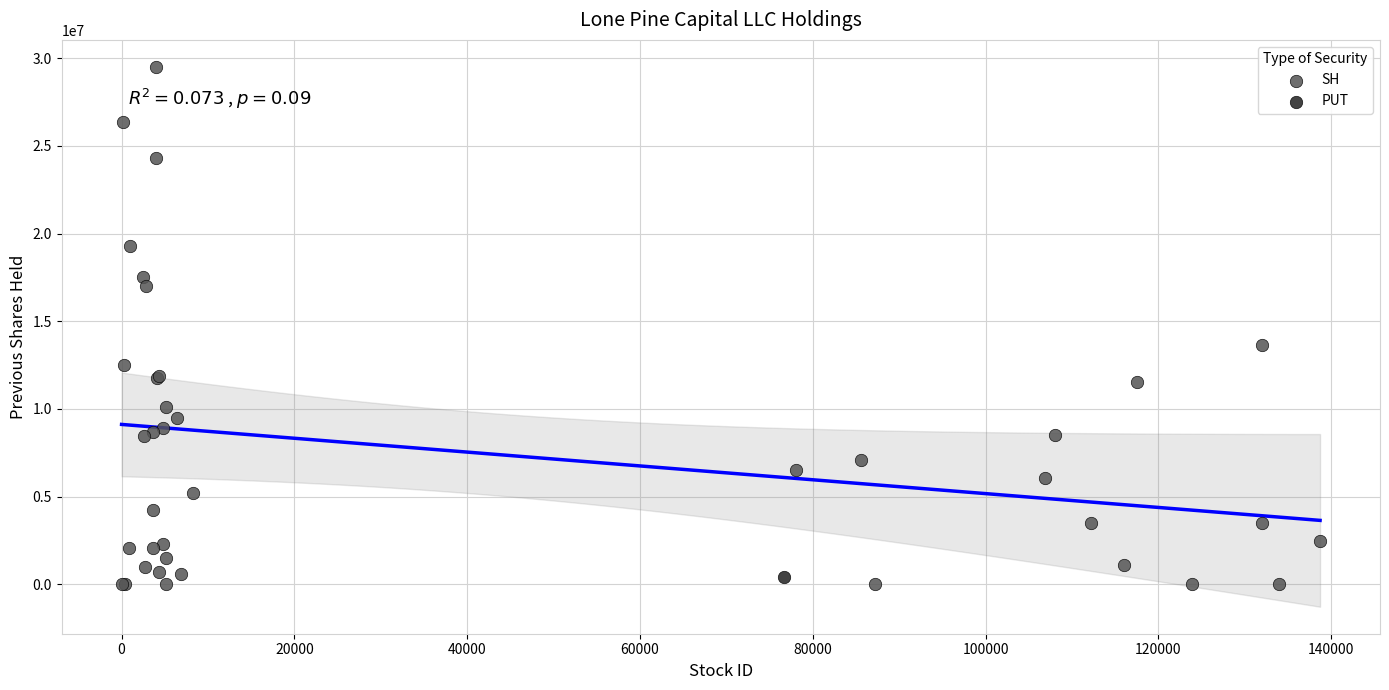

What are all the series names shown in the legend?

SH, PUT